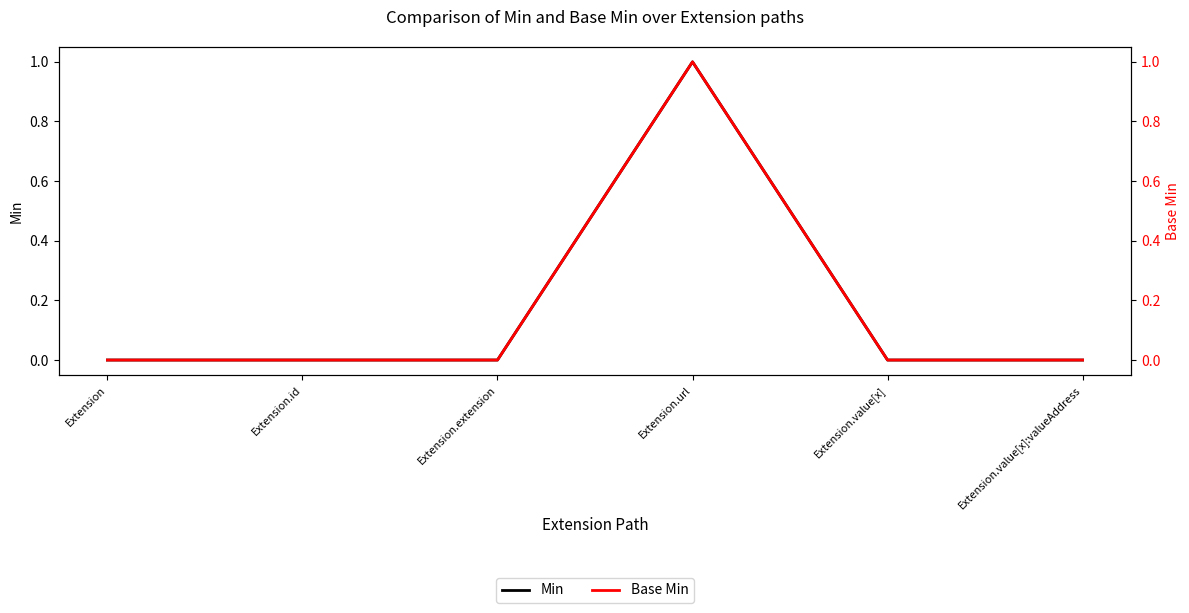

How many Base Min values are between 0 and 1?

6